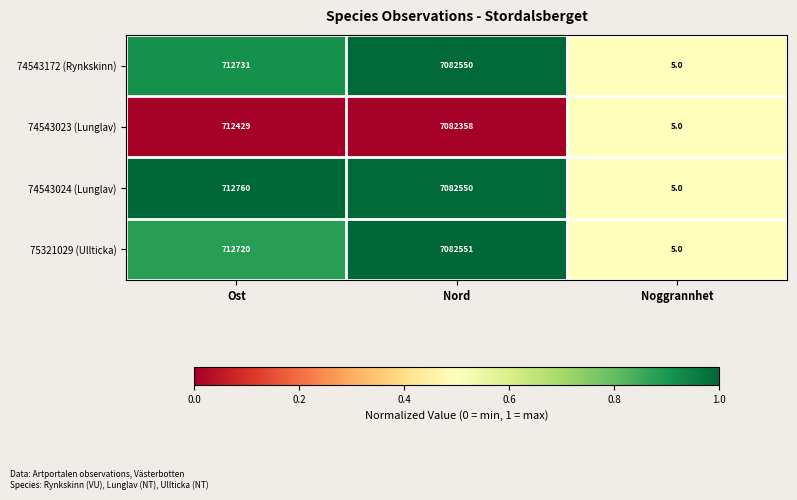

Which series has the largest total across all categories?

74543024 (Lunglav)